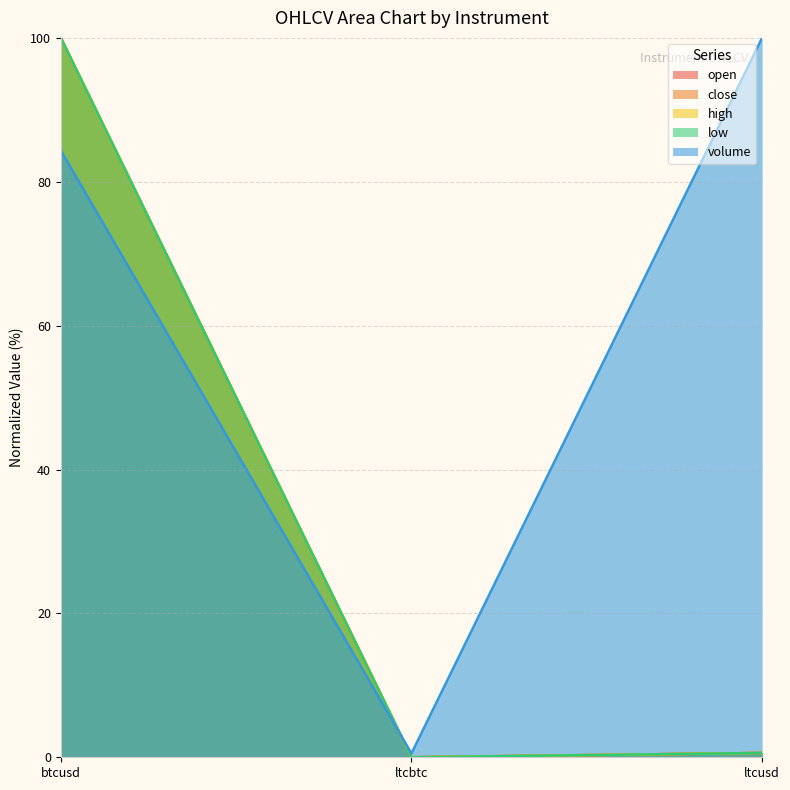

Which series has the largest total across all categories?

volume